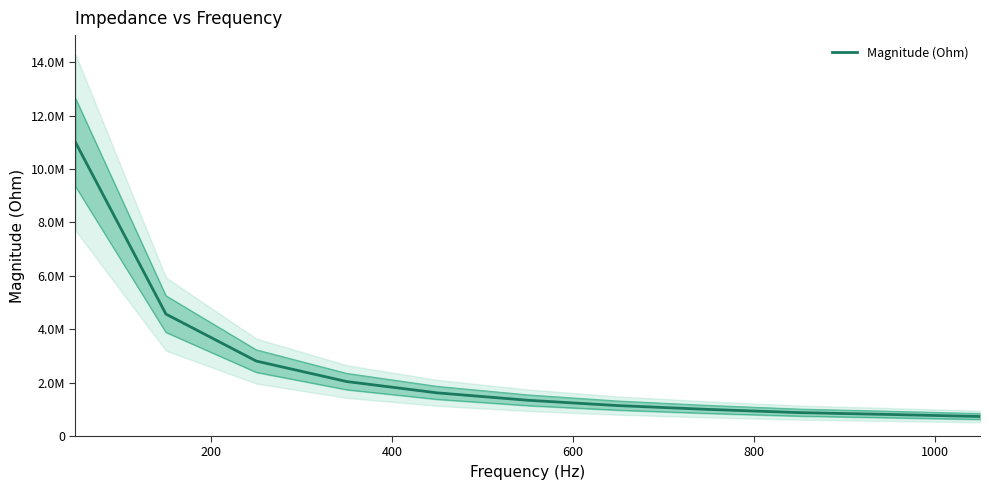

Reading left to right, transcribe all the data shown in this chart.

10996213.9	4566583.6	2804828.4	2038890.6	1616033.4	1339691.1	1139114.9	996561.4	877050.0	806712.3	730974.0